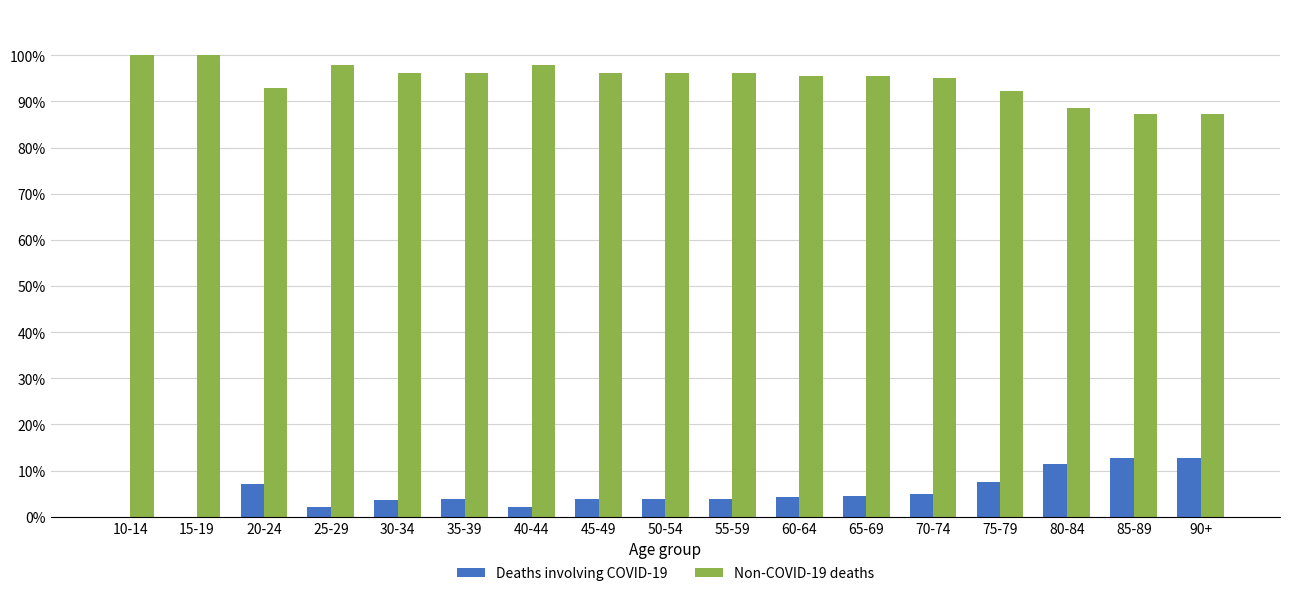

The Deaths involving COVID-19 series shows 7.0 at 20-24. True or false?

True